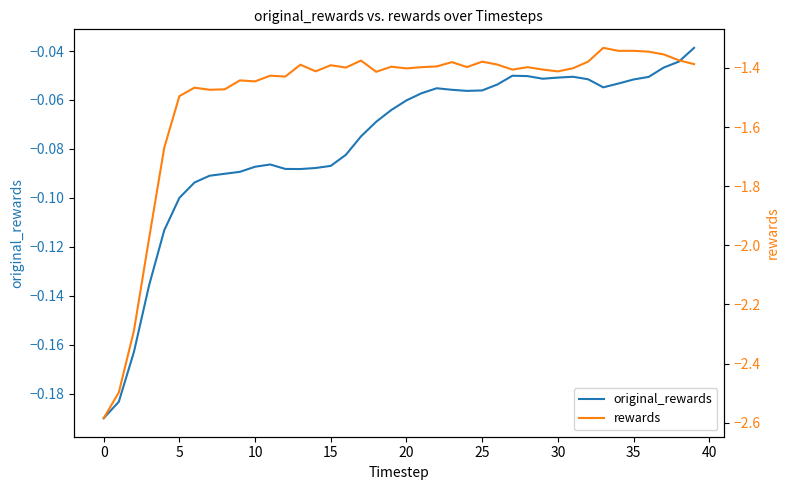

What are all the series names shown in the legend?

original_rewards, rewards